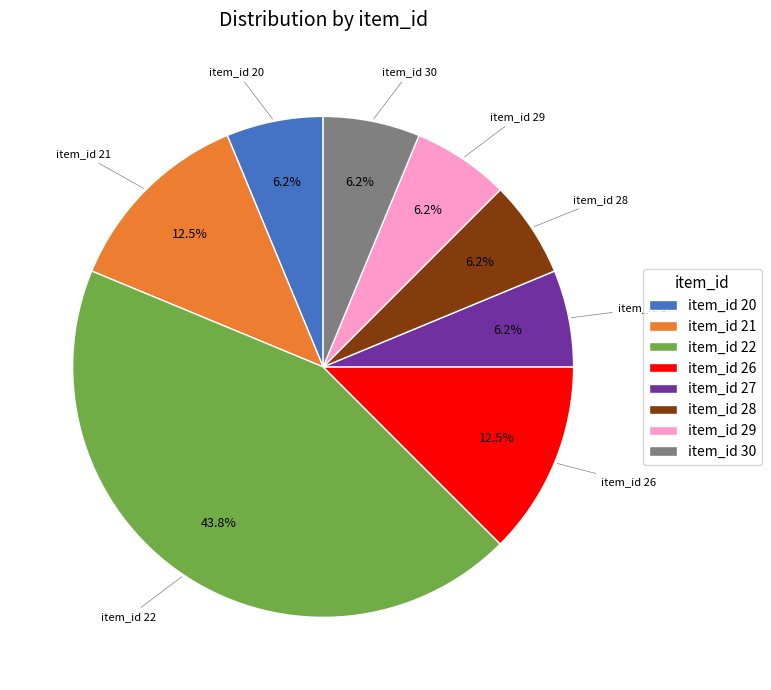

Combined, do item_id 22 and item_id 21 account for over 50%?

Yes